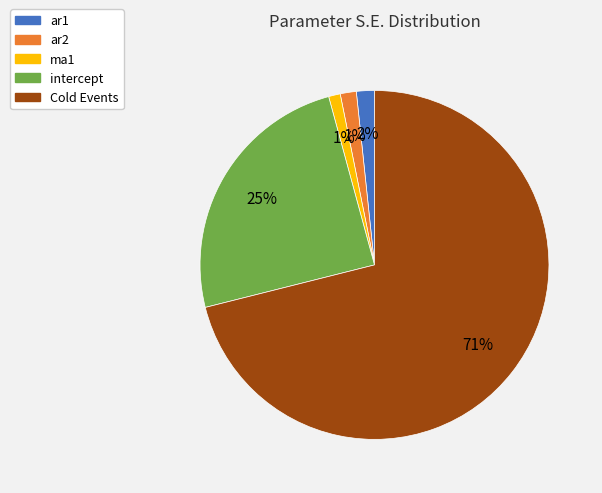

What is the majority slice?

Cold Events